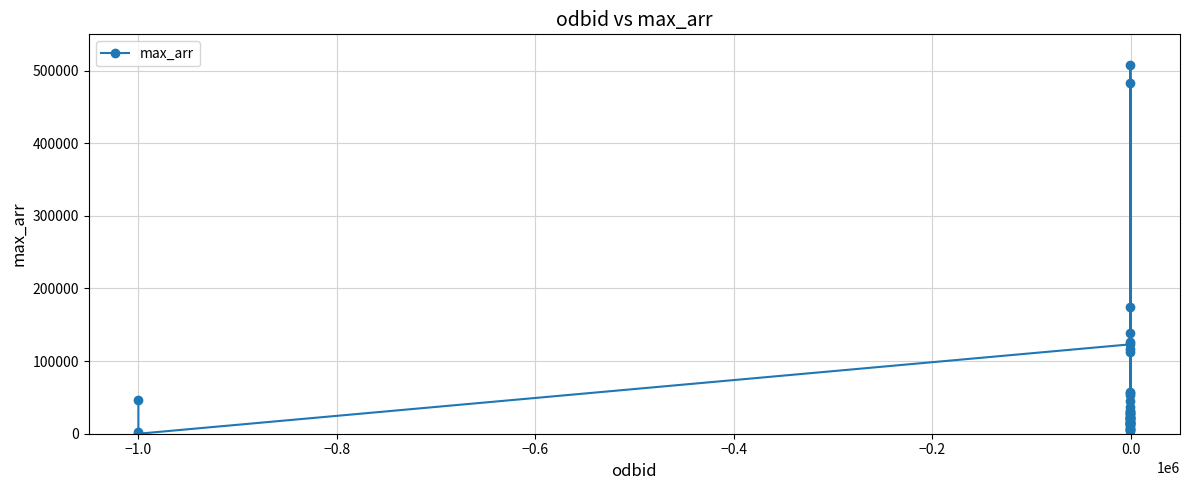

True or false: the data has more than 1 interior local peaks.

True